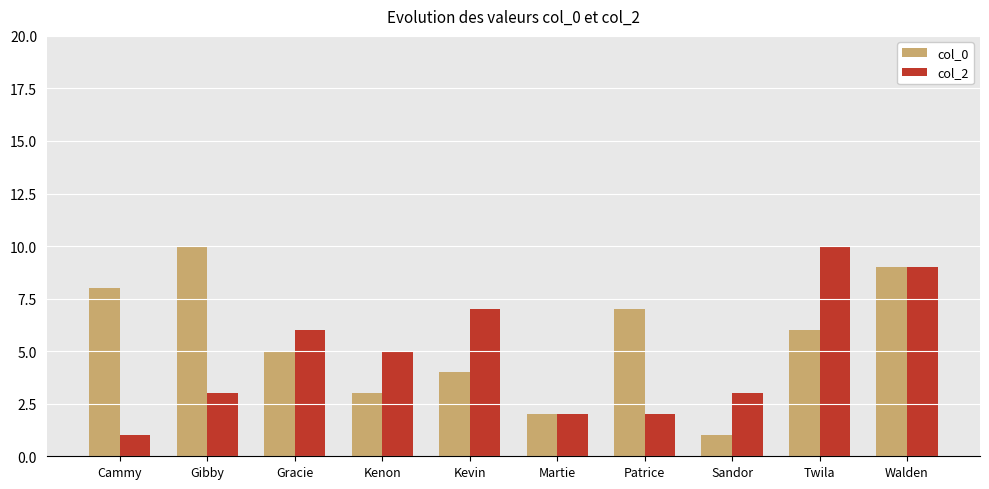

What is the sum of the col_0 values at Cammy and Sandor?

9